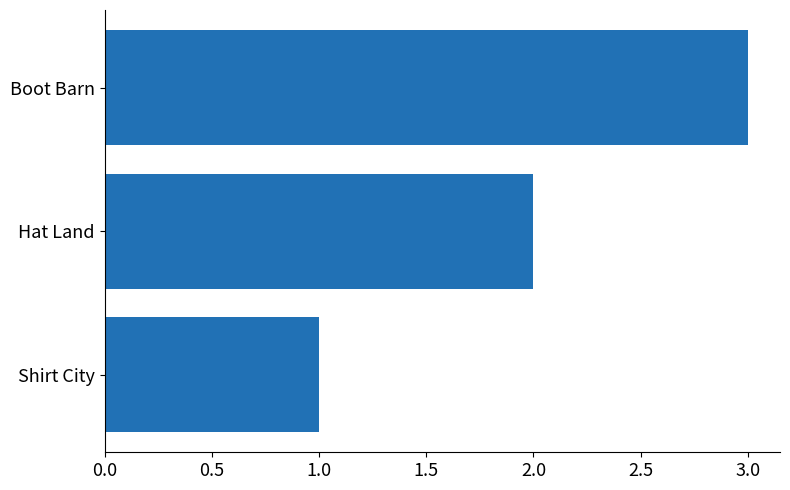

List the labels in order of value, largest first.

Boot Barn, Hat Land, Shirt City